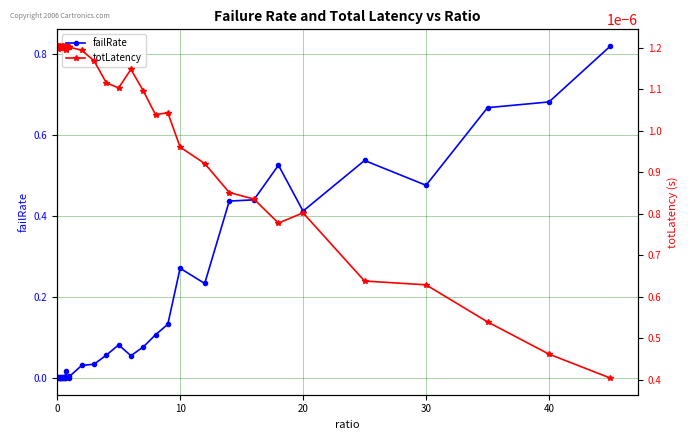

True or false: failRate has more than 1 points higher than both neighbors.

True